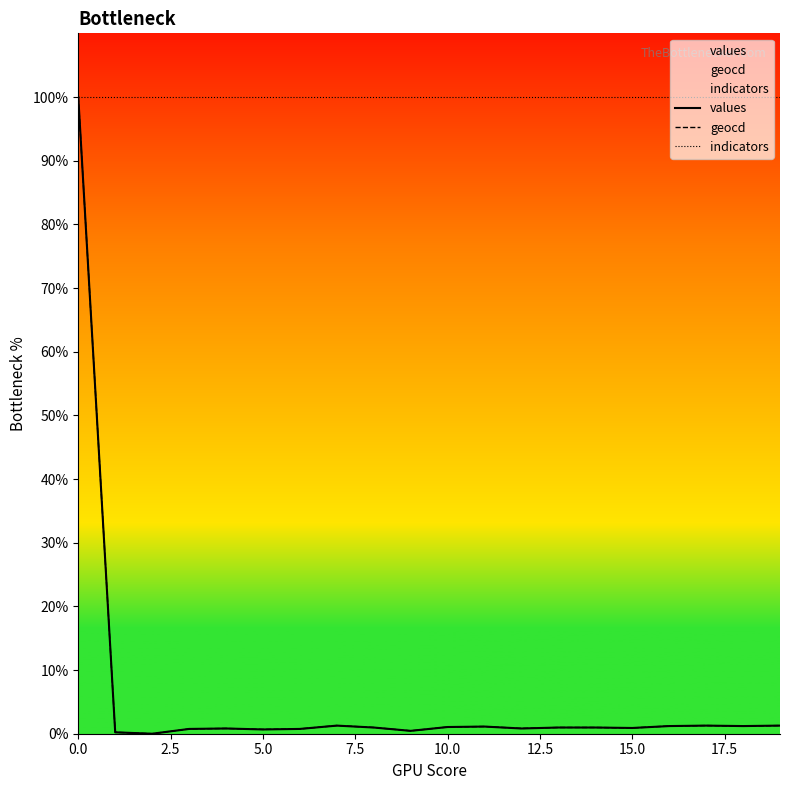

What is the maximum value for values?

100.0